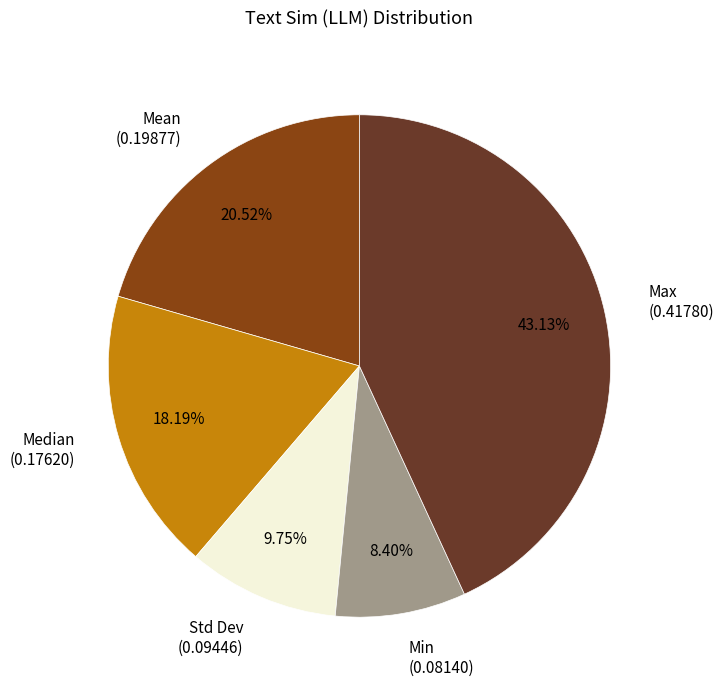

To the nearest percent, what is the combined percentage of Std Dev and Max?

53%